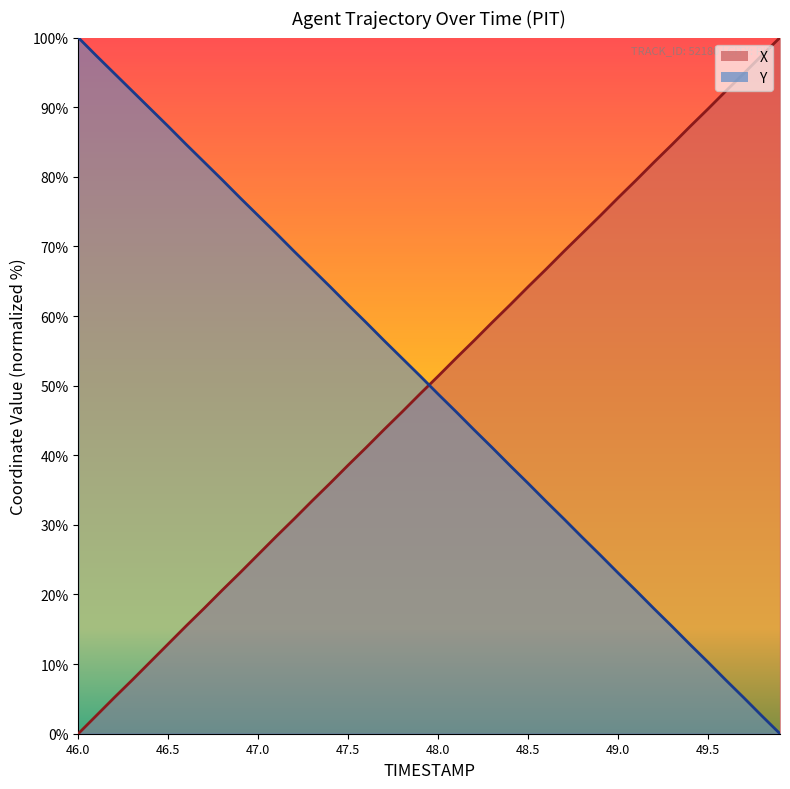

Reading right to left, list all the values displayed in this chart.

X: 49.9=100.0	49.8=97.5	49.7=94.9	49.6=92.3	49.5=89.8	49.4=87.2	49.3=84.6	49.2=82.1	49.1=79.5	49.0=77.0	48.9=74.4	48.8=71.9	48.7=69.3	48.6=66.7	48.5=64.2	48.4=61.6	48.3=59.1	48.2=56.5	48.1=54.0	48.0=51.4	47.9=48.8	47.8=46.2	47.7=43.7	47.6=41.1	47.5=38.6	47.4=36.0	47.3=33.5	47.2=30.9	47.1=28.3	47.0=25.7	46.9=23.1	46.8=20.6	46.7=18.0	46.6=15.5	46.5=12.9	46.4=10.3	46.3=7.7	46.2=5.2	46.1=2.6	46.0=0.0
Y: 49.9=0.0	49.8=2.5	49.7=5.1	49.6=7.7	49.5=10.3	49.4=12.8	49.3=15.4	49.2=18.0	49.1=20.6	49.0=23.1	48.9=25.7	48.8=28.2	48.7=30.8	48.6=33.4	48.5=36.0	48.4=38.5	48.3=41.1	48.2=43.6	48.1=46.2	48.0=48.8	47.9=51.4	47.8=53.9	47.7=56.5	47.6=59.1	47.5=61.6	47.4=64.2	47.3=66.7	47.2=69.3	47.1=71.9	47.0=74.4	46.9=77.0	46.8=79.6	46.7=82.1	46.6=84.6	46.5=87.2	46.4=89.8	46.3=92.3	46.2=94.9	46.1=97.4	46.0=100.0